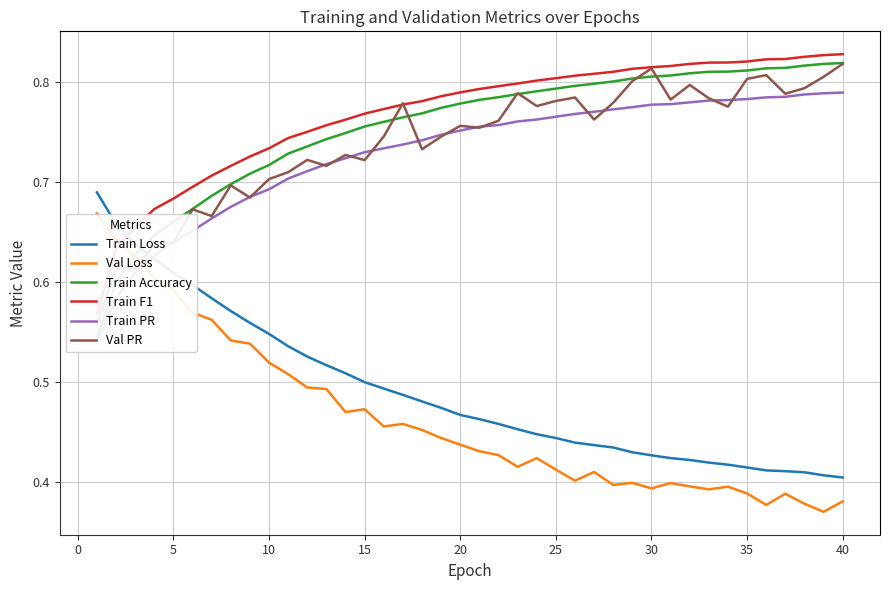

The value of Train Loss at 40 is 0.6. True or false?

False